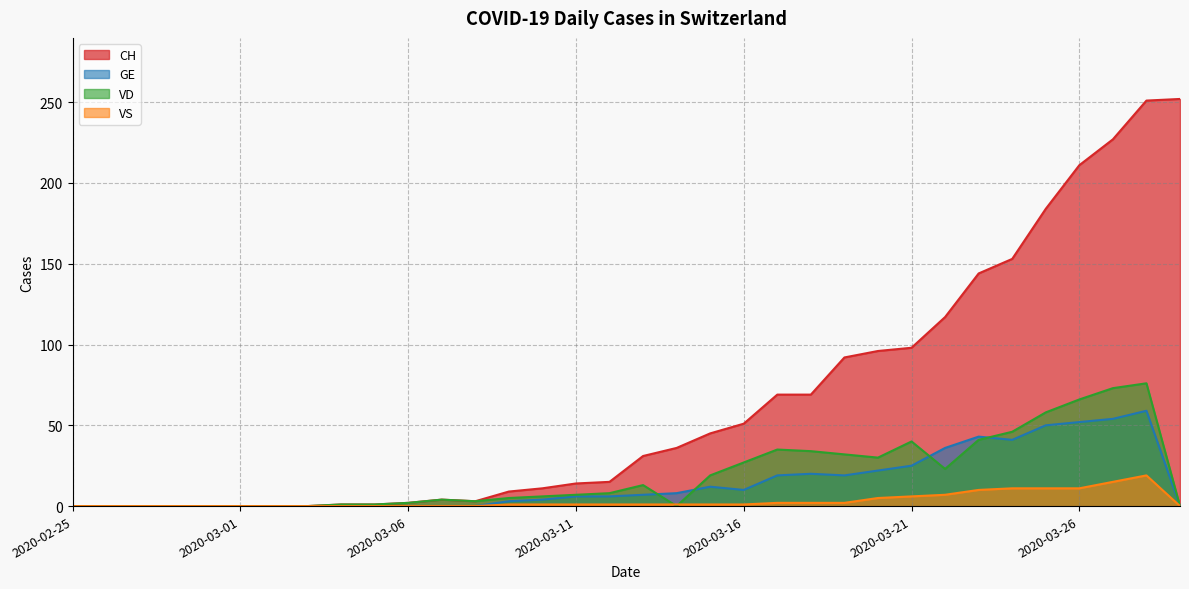

What is the difference between the maximum and minimum values in the VS series?

19